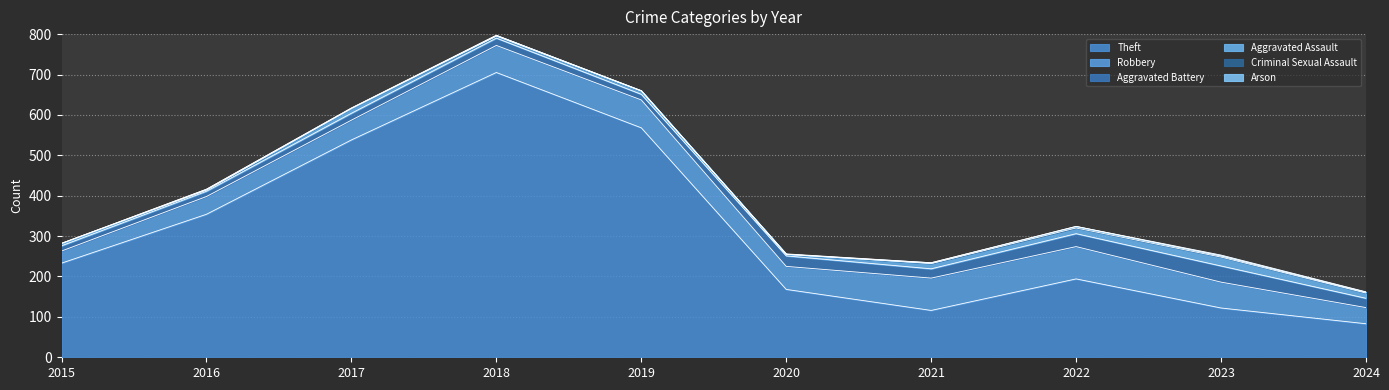

What is the difference between the second highest and second lowest values in the Theft series?

452